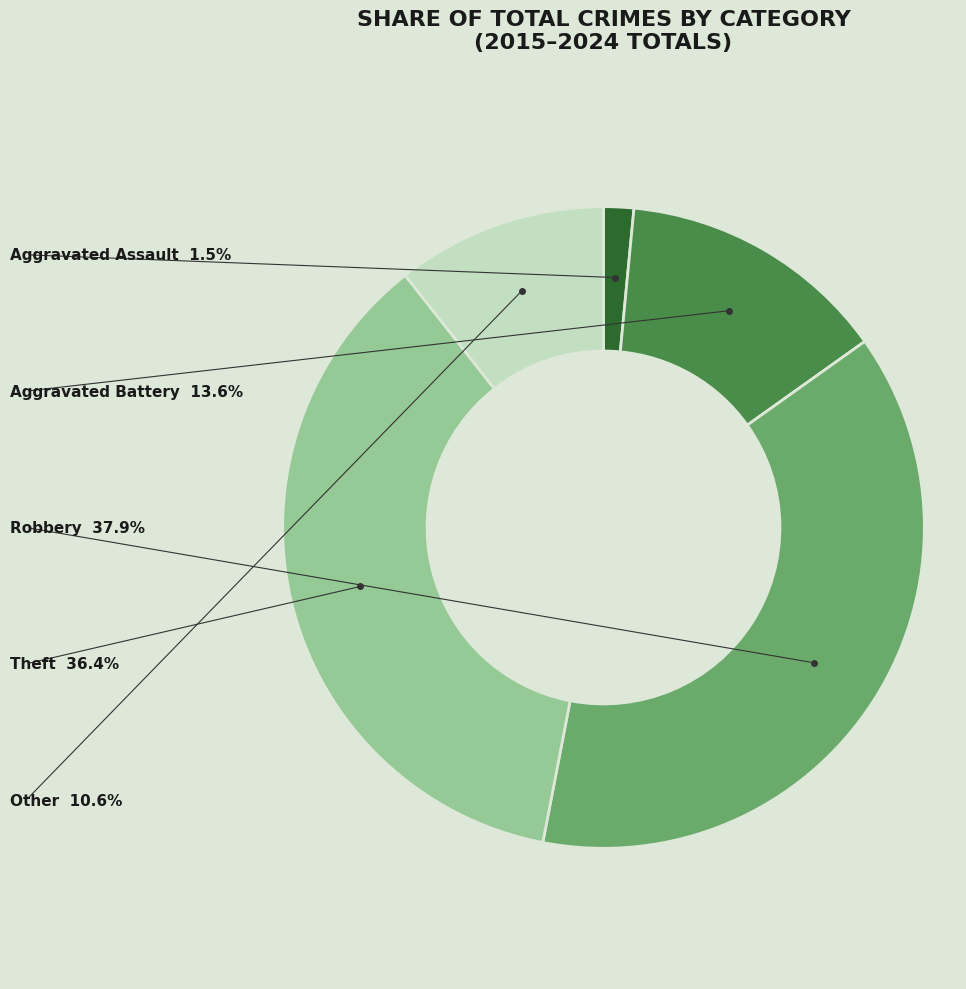

Does any single category account for the majority?

No